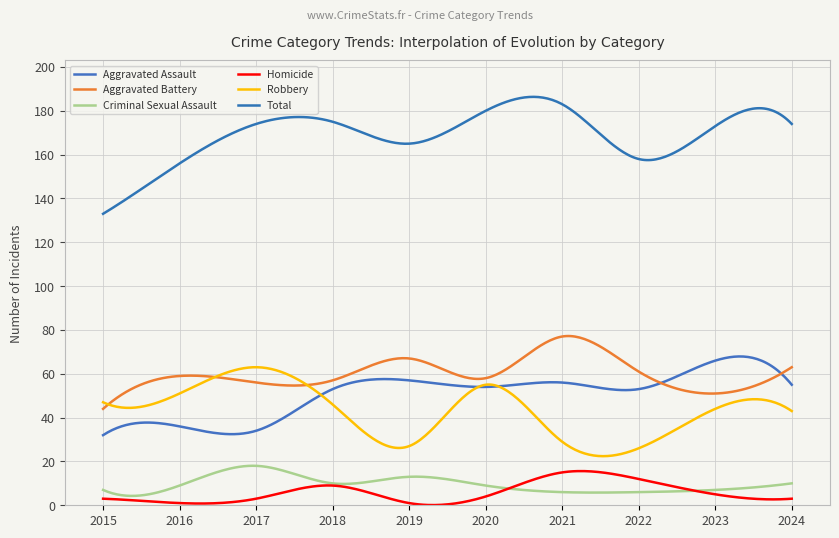

Does the chart have visible grid lines?

Yes